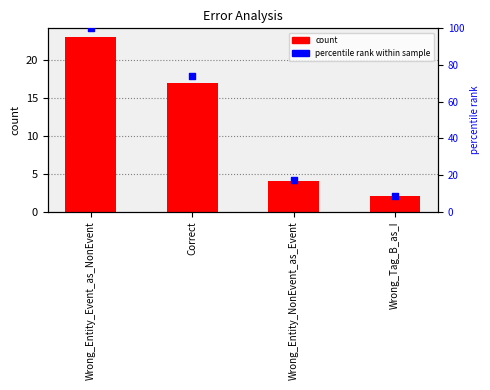

Which series contains the highest Y value?

percentile rank within sample